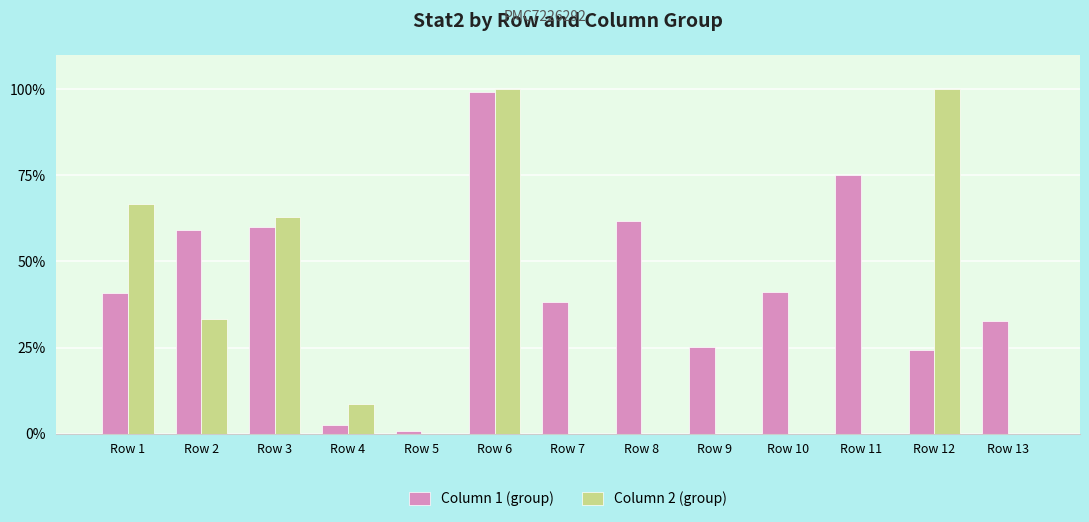

True or false: Column 1 (group) has a value of 25.2 at Row 9.

True